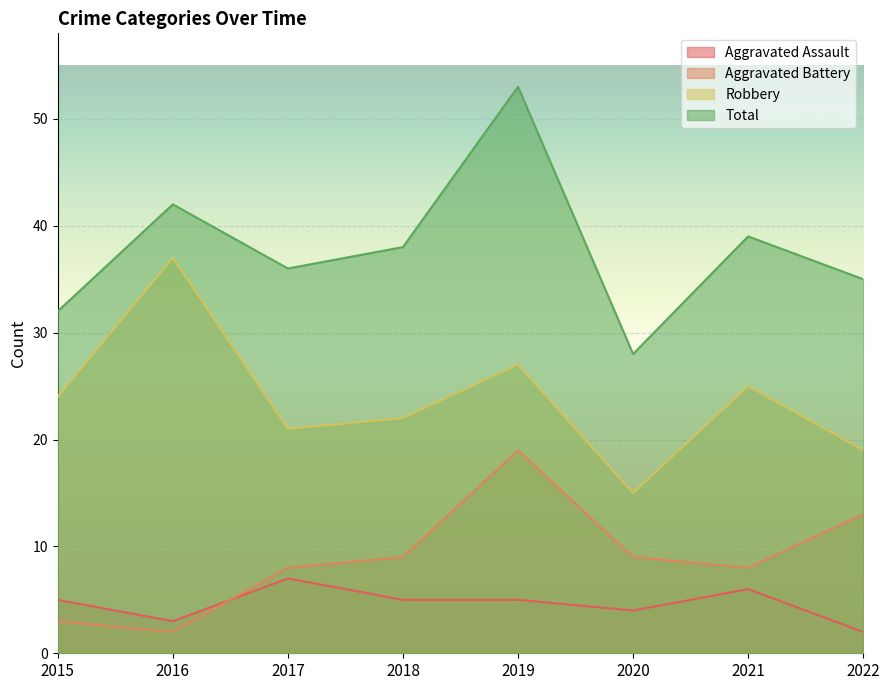

Where is the first local maximum for Aggravated Battery?

2019